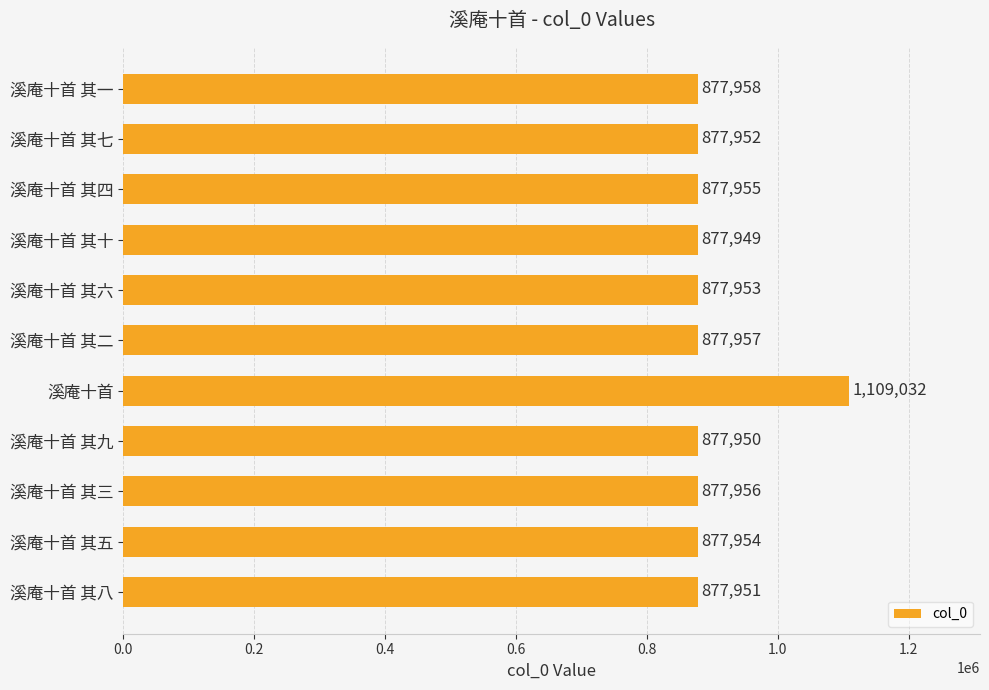

Rank the categories by value from highest to lowest.

溪庵十首, 溪庵十首 其一, 溪庵十首 其二, 溪庵十首 其三, 溪庵十首 其四, 溪庵十首 其五, 溪庵十首 其六, 溪庵十首 其七, 溪庵十首 其八, 溪庵十首 其九, 溪庵十首 其十